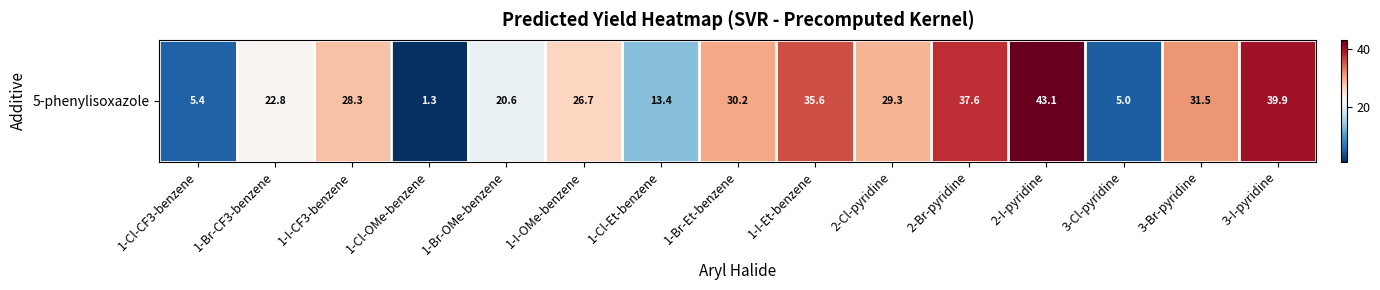

What is the difference between the values at 1-Br-CF3-benzene and 1-Br-OMe-benzene?

2.2